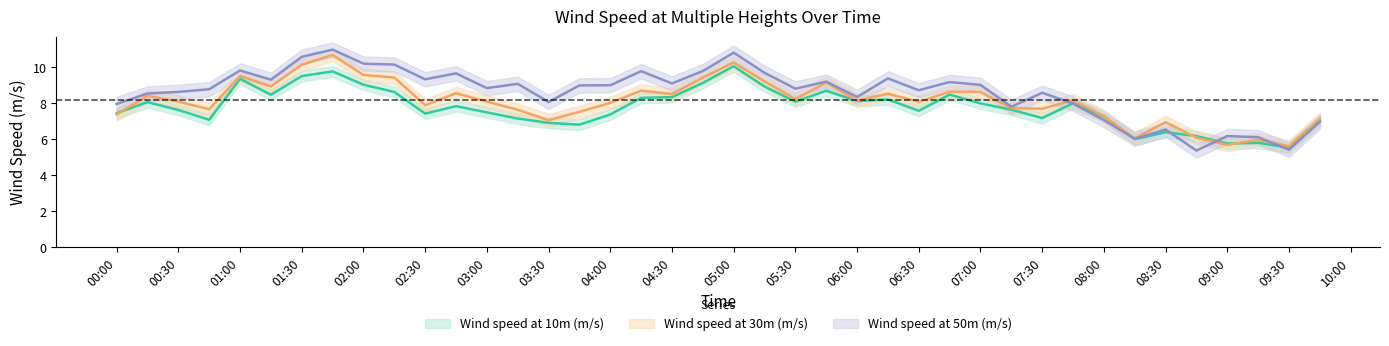

What is the lowest value of the Wind speed at 10m (m/s) series?

5.5